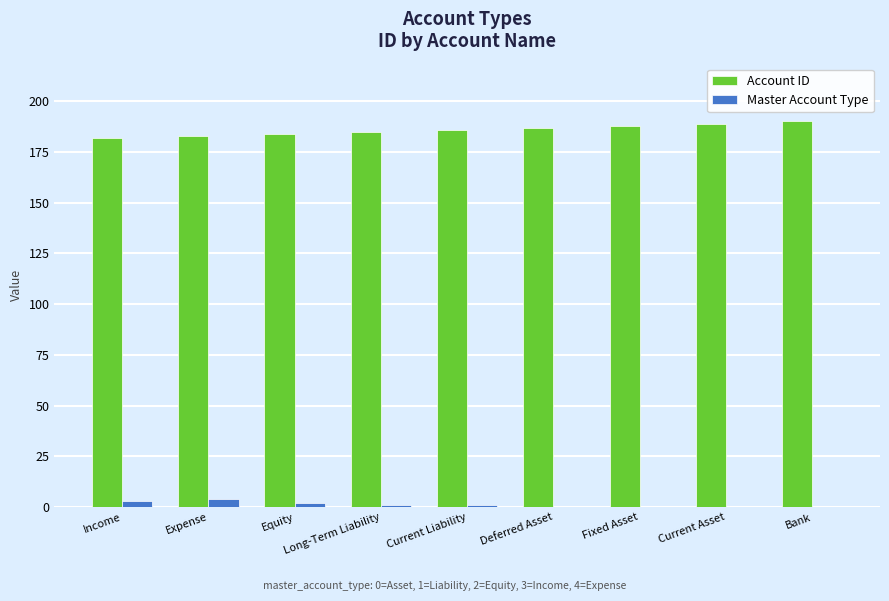

The Master Account Type series shows 0 at Fixed Asset. True or false?

True